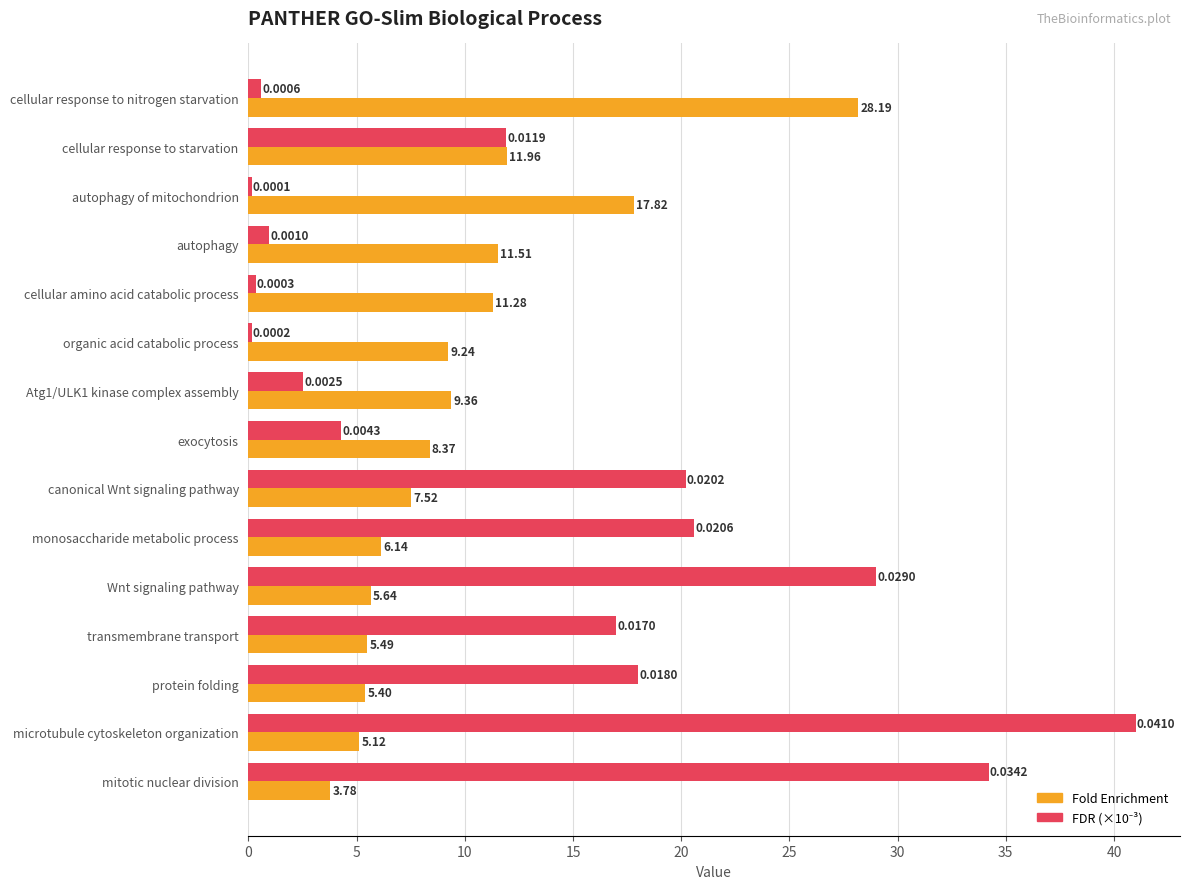

Which category has the lowest value across all series?

autophagy of mitochondrion